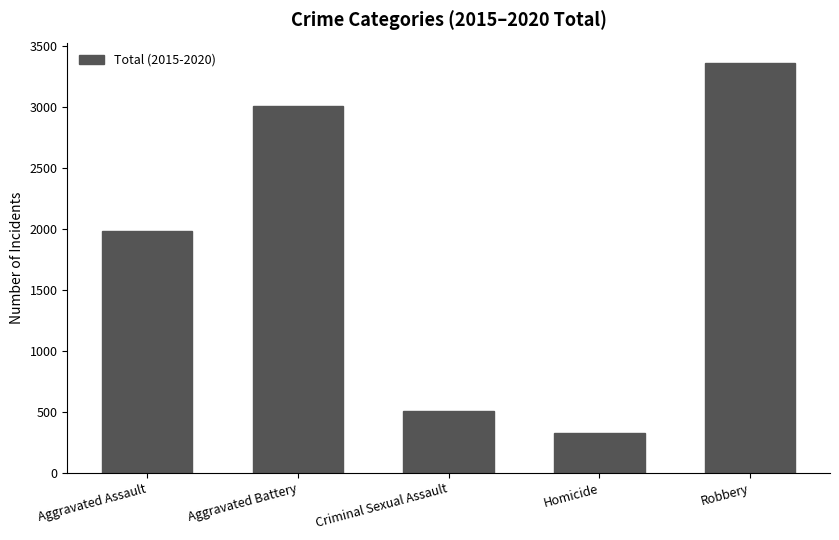

What is the change in value from Homicide to Robbery?

+3035